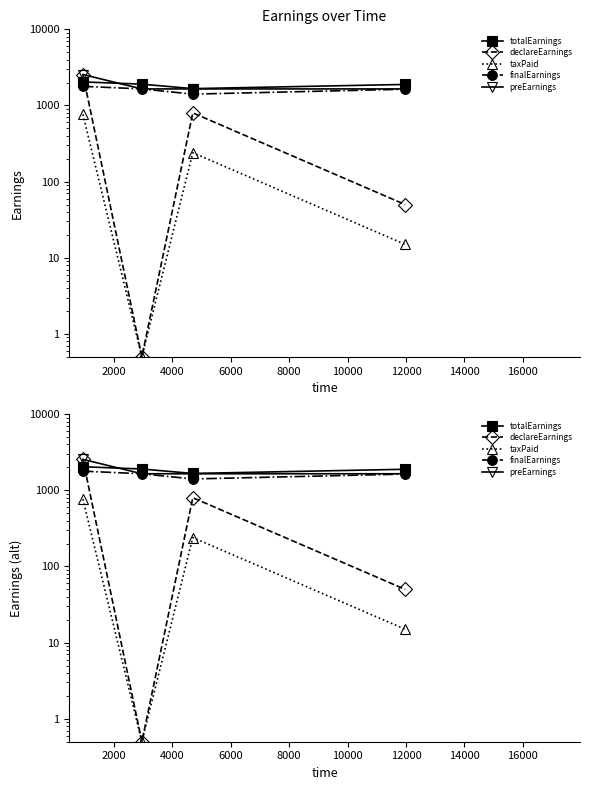

True or false: declareEarnings and taxPaid intersect in this chart.

False